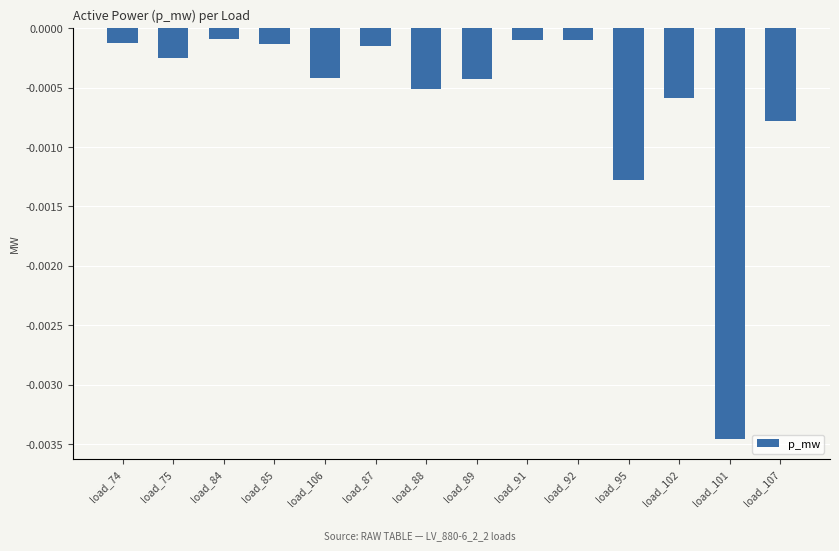

What position from the right is load_91?

6